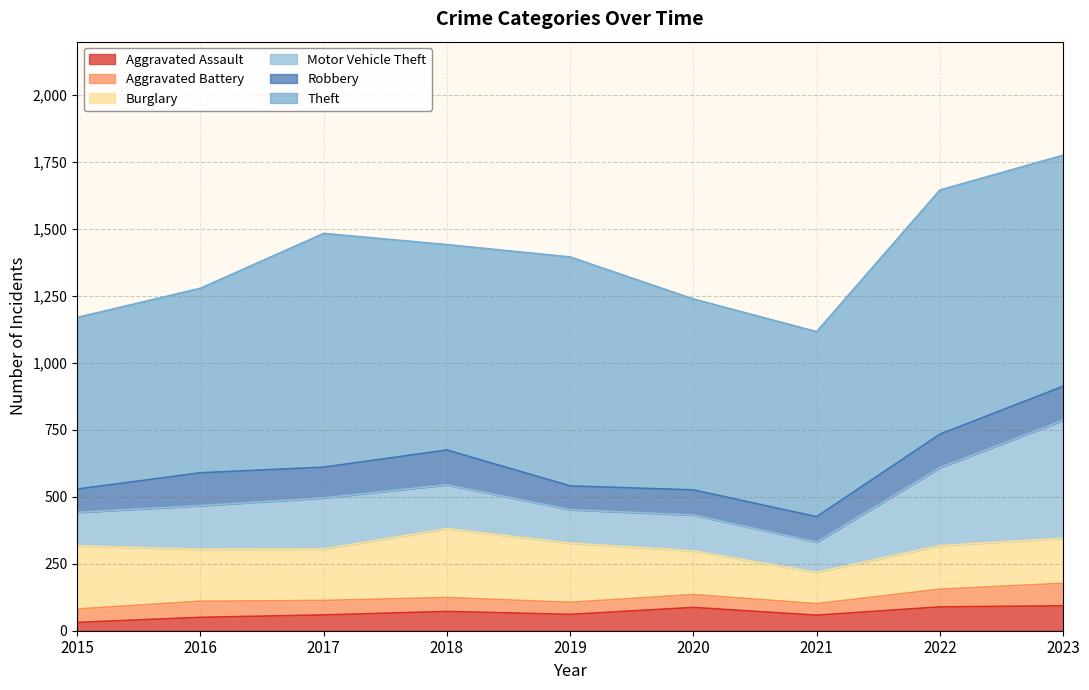

What is the value of the Motor Vehicle Theft point at the 1st from the left?

125